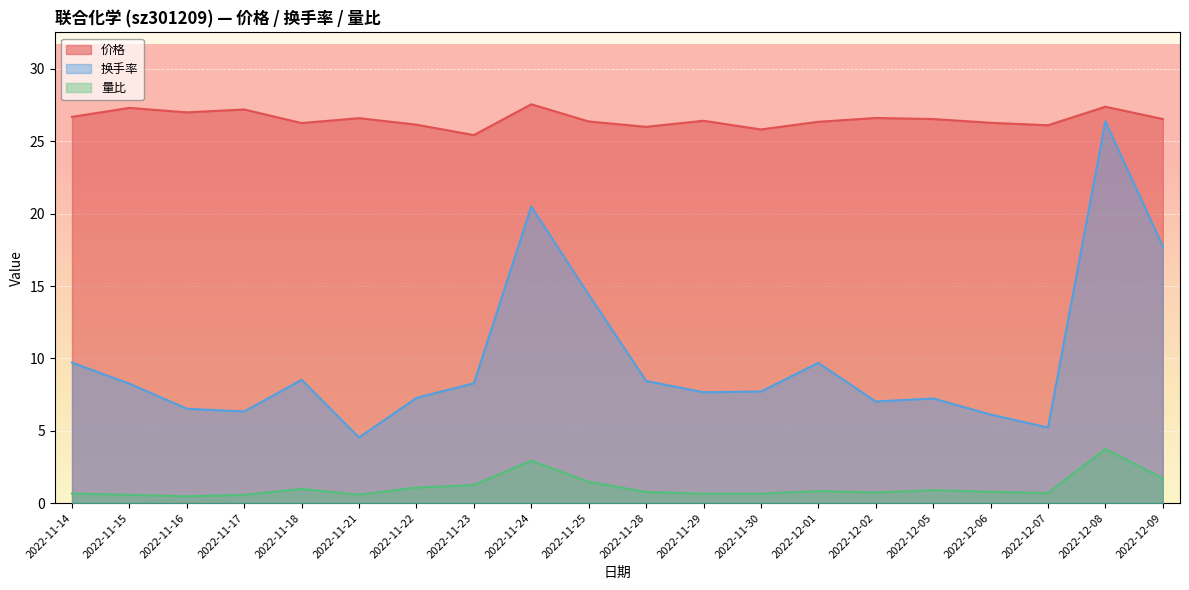

True or false: 价格 and 量比 cross at least once.

False